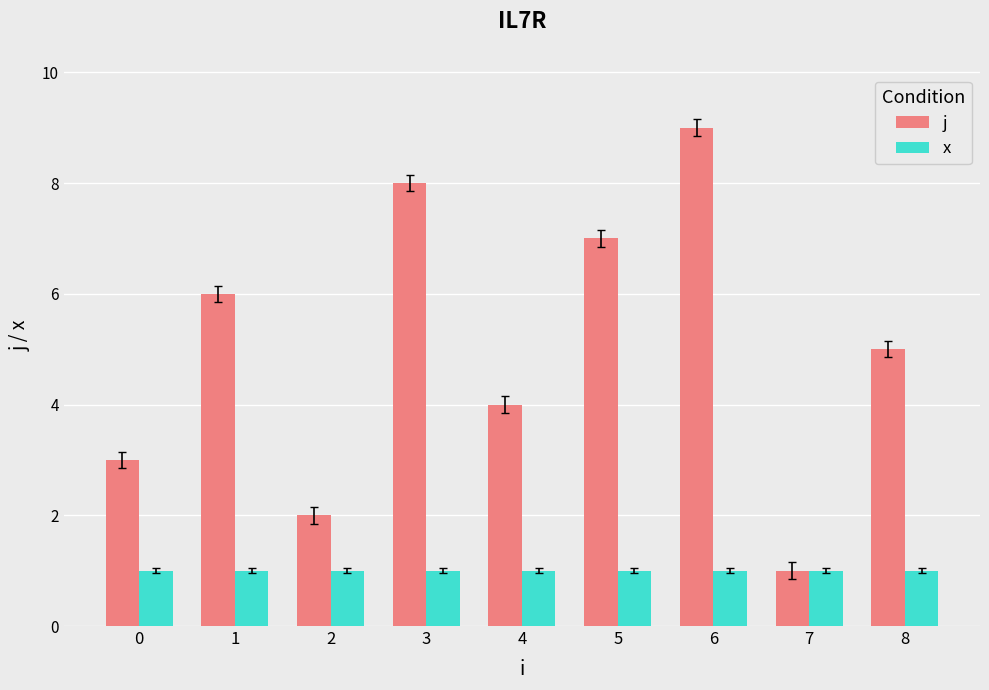

How many j values are between 3 and 7?

5